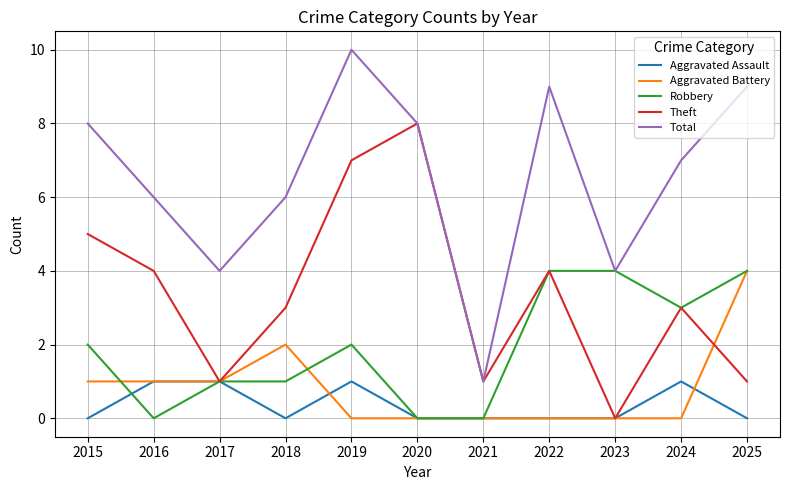

What is the spread (max minus min) of values at 2015?

8